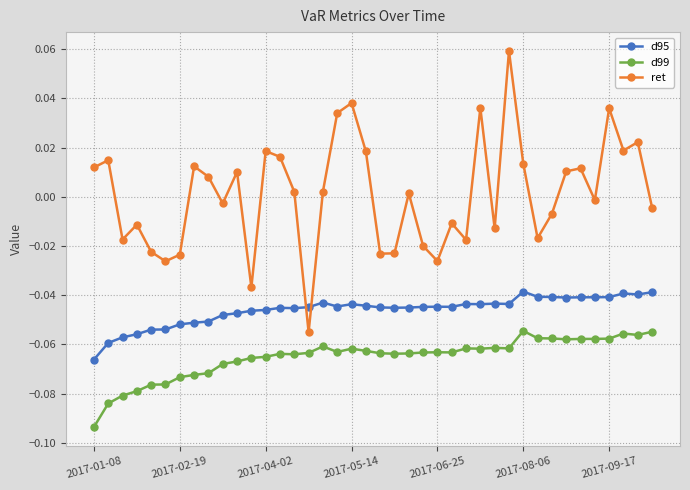

Which series has the largest range (max minus min)?

ret